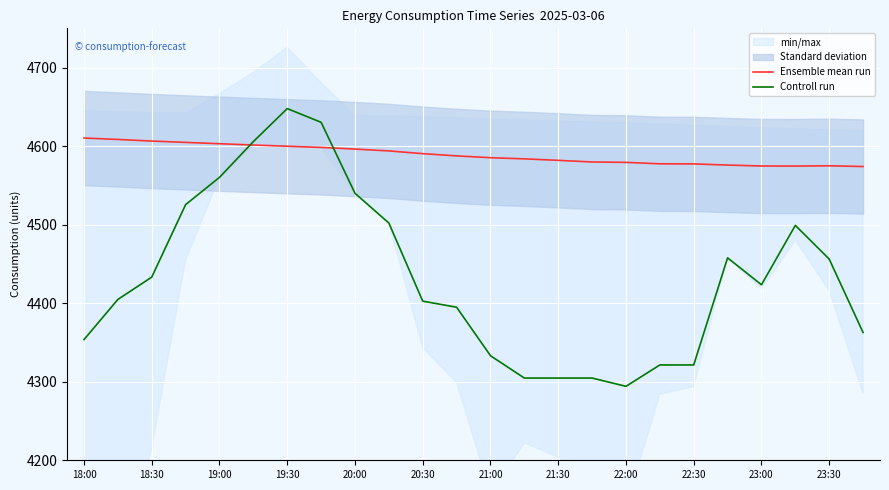

What is the value of the Controll run point at the 5th from the left?

4560.2